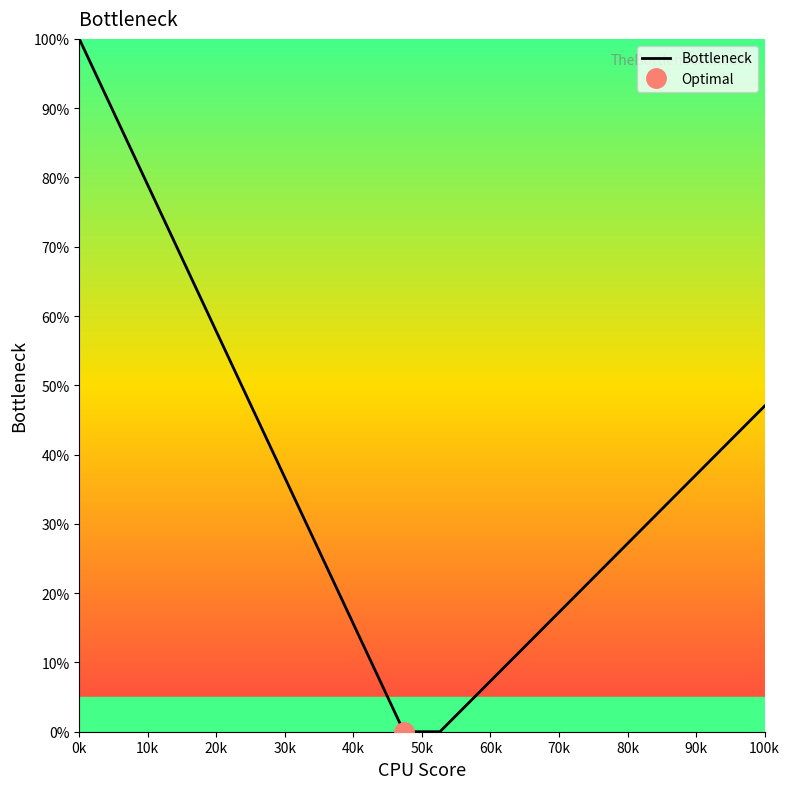

Which category has the highest value across all series?

0k